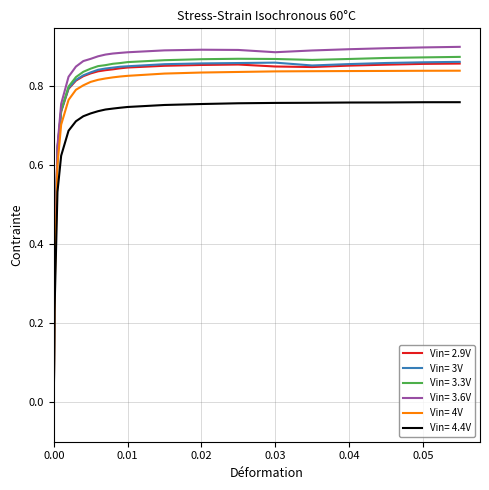

Which series has the largest total across all categories?

Vin= 3.6V